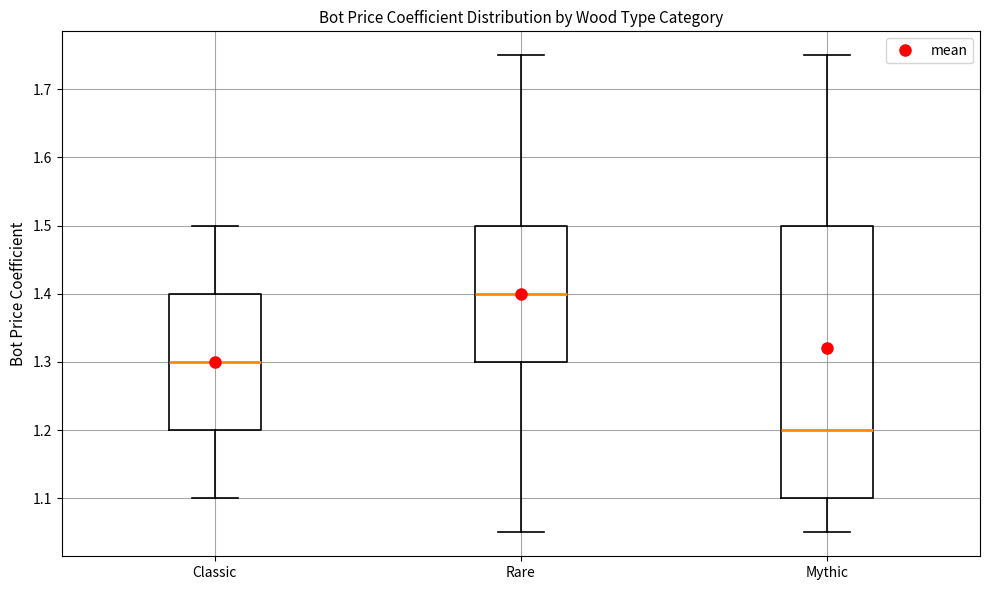

Where is the upper edge of the box for Classic on the y-axis? The values are not printed on the chart, so give them approximately, as read against the axis.

1.40